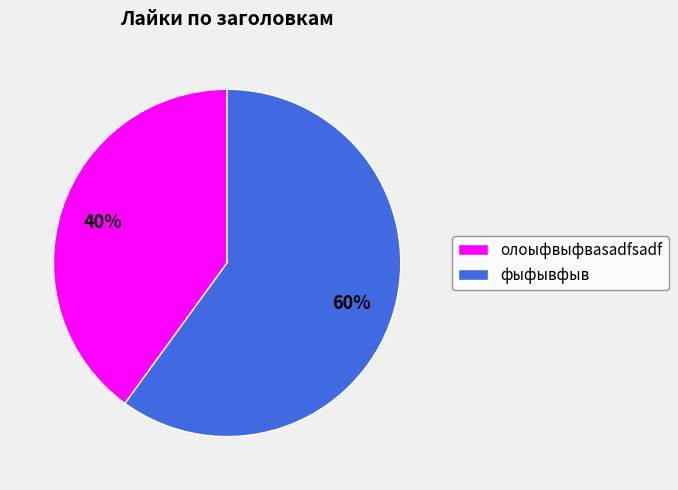

How many segments does this pie chart have?

2